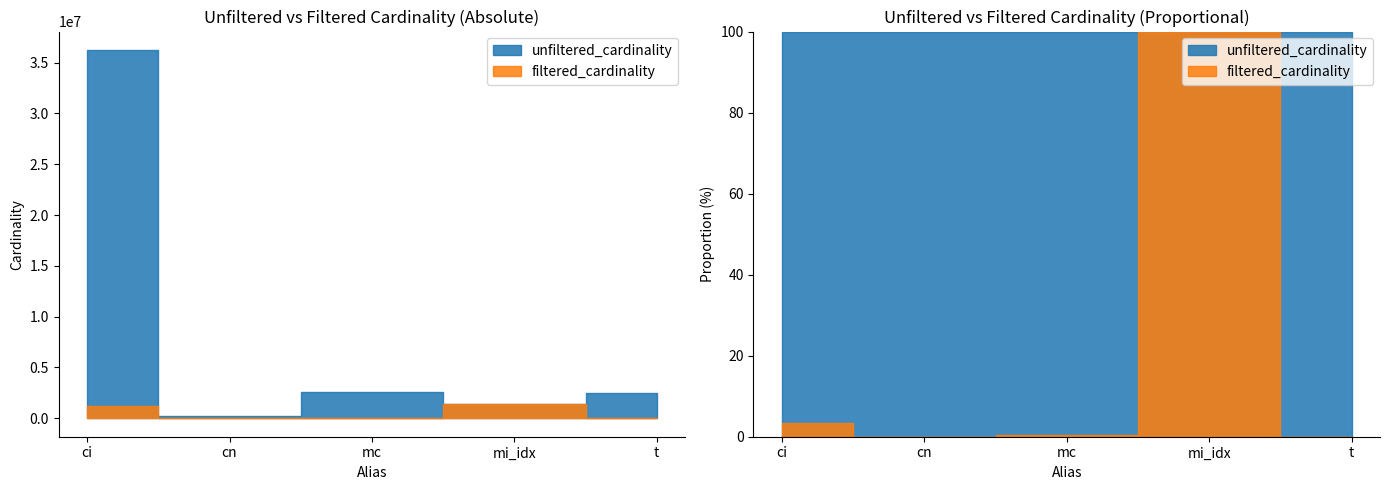

True or false: filtered_cardinality and unfiltered_cardinality cross at least once.

False